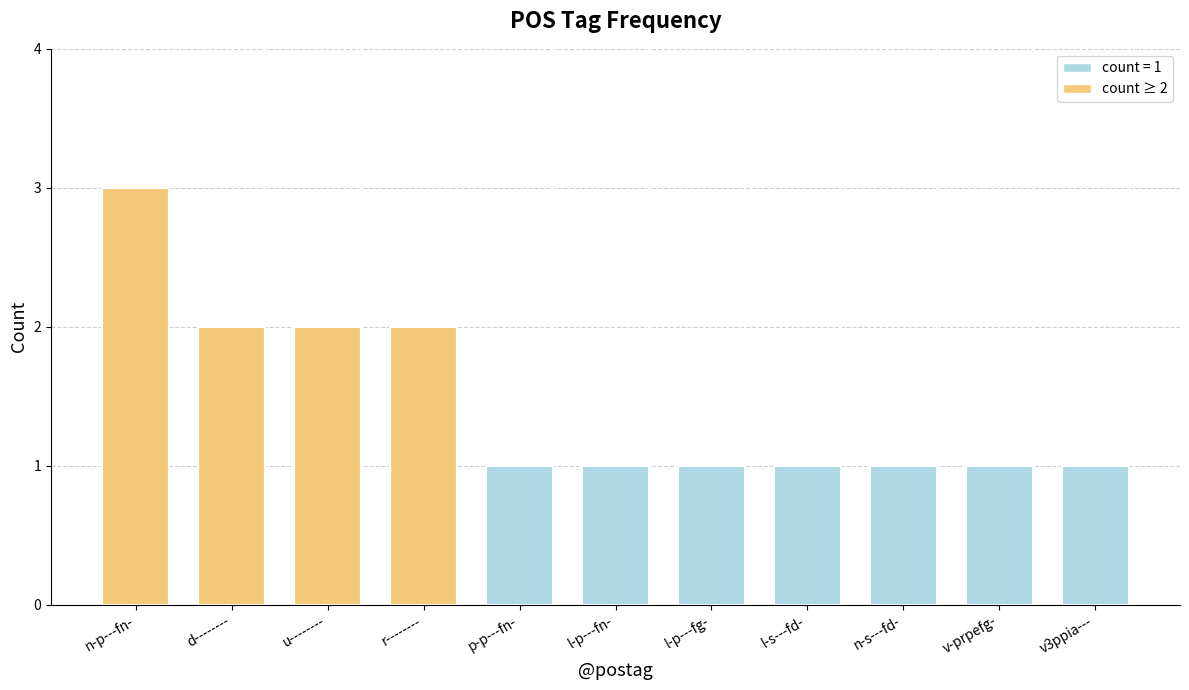

Reading left to right, transcribe all the data shown in this chart.

3	2	2	2	1	1	1	1	1	1	1